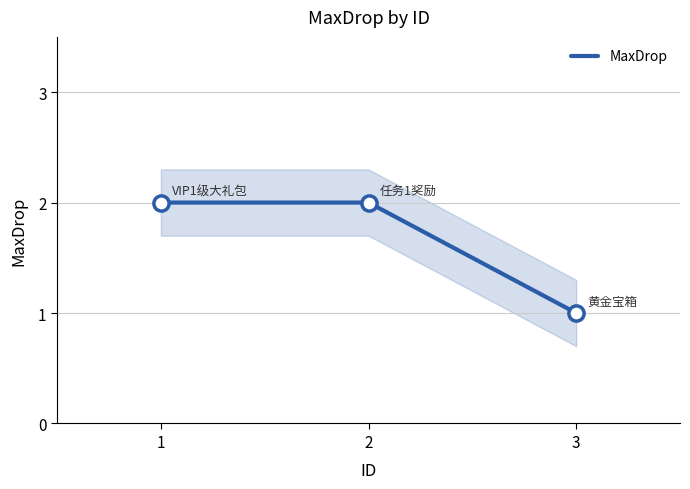

Which has a higher value, 2 or 1?

2